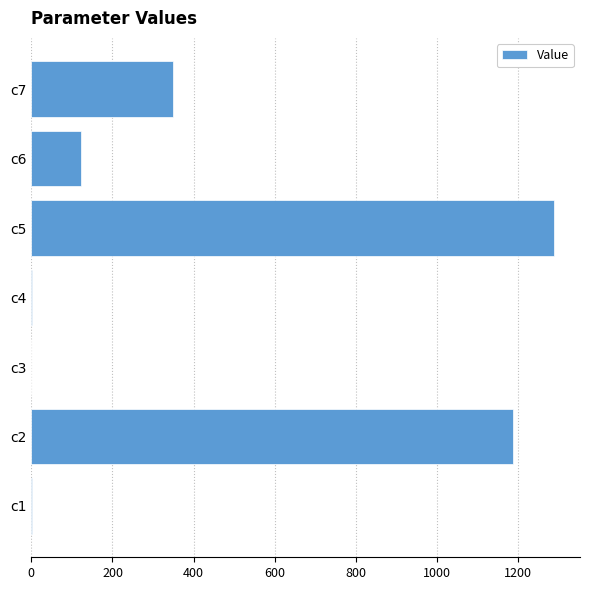

What is the average value?

421.3